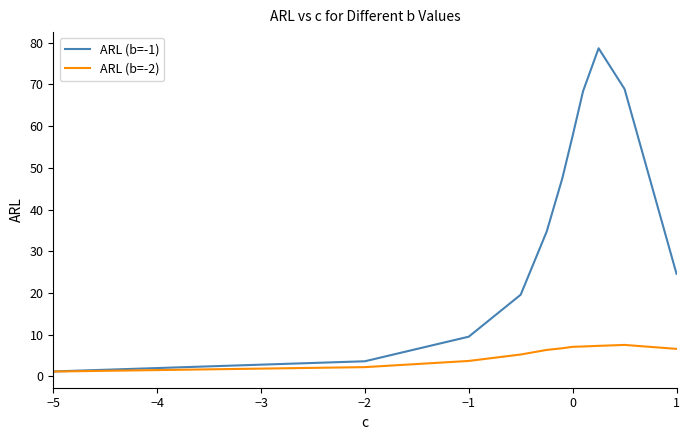

List the series in order of their peak value, lowest first.

ARL (b=-2), ARL (b=-1)